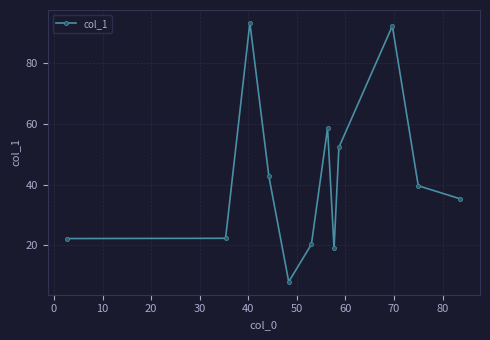

What is the difference between the second highest and minimum values?

84.3